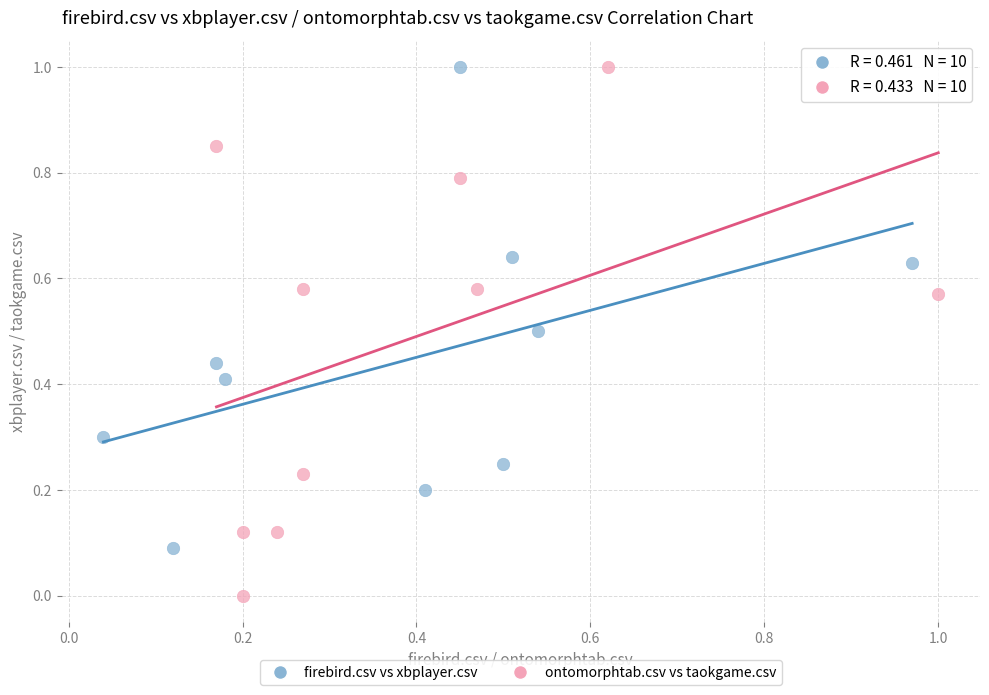

Which series reaches the minimum Y coordinate?

ontomorphtab.csv vs taokgame.csv